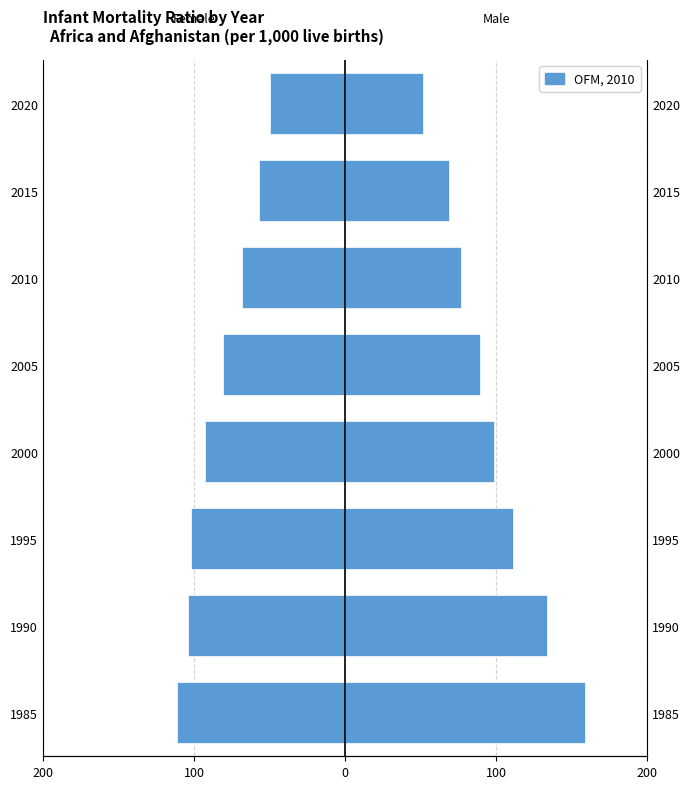

The value of Female at 1995 is -102.1. True or false?

True